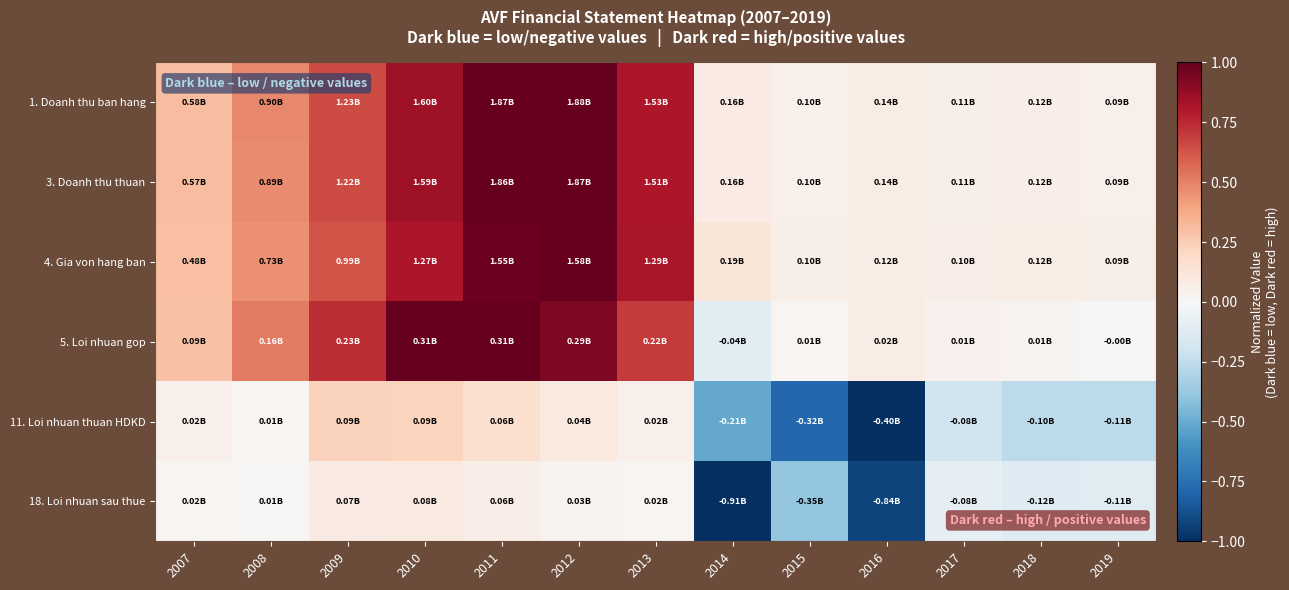

Rank the series at 2007 from lowest to highest value.

18. Loi nhuan sau thue, 11. Loi nhuan thuan HDKD, 5. Loi nhuan gop, 4. Gia von hang ban, 3. Doanh thu thuan, 1. Doanh thu ban hang